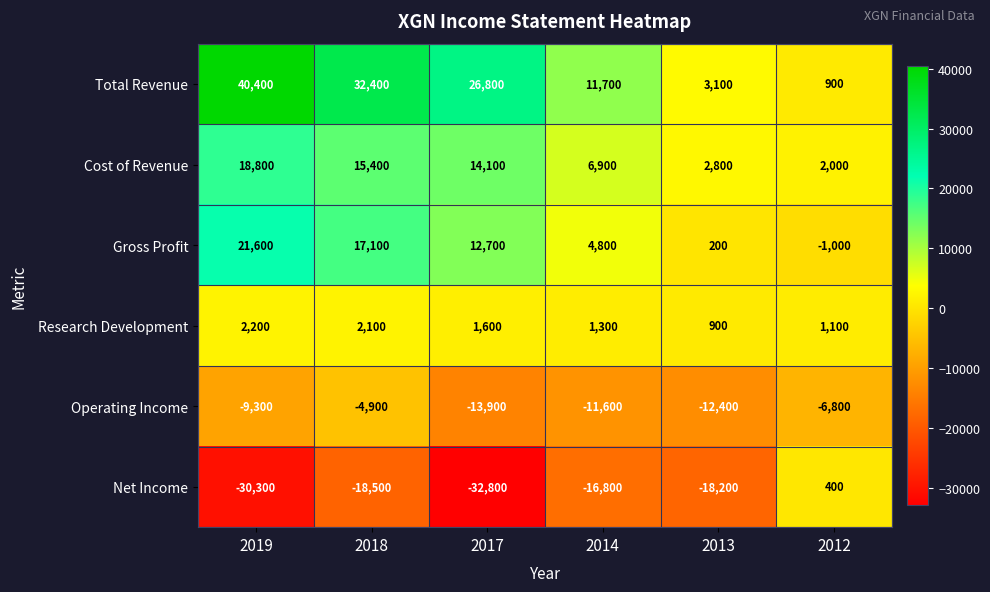

Rank the series by their maximum value, from lowest to highest.

Operating Income, Net Income, Research Development, Cost of Revenue, Gross Profit, Total Revenue